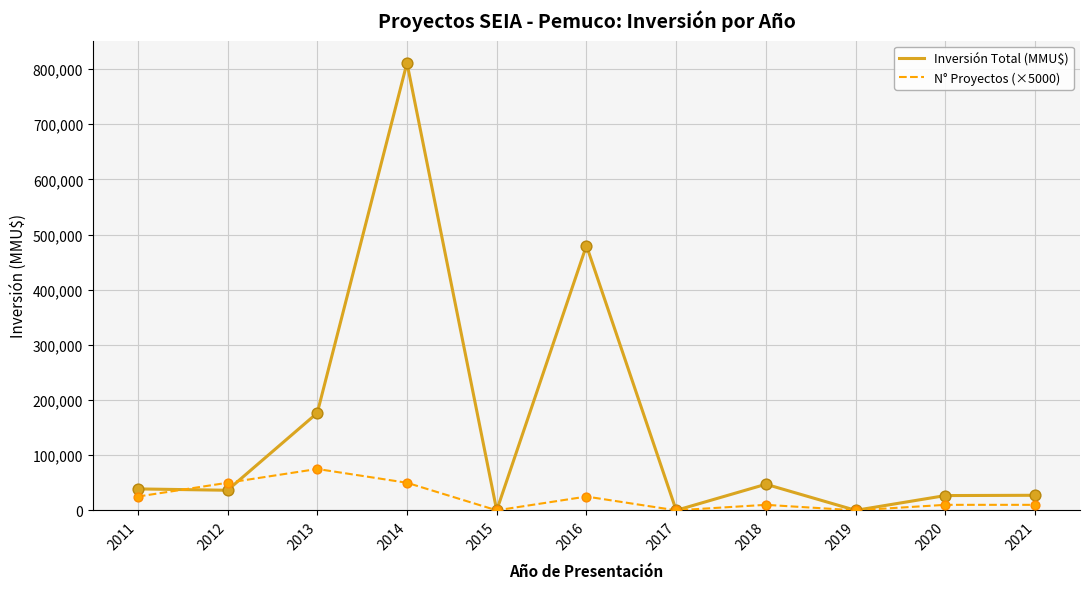

Which series has the widest spread of values?

Inversión Total (MMU$)